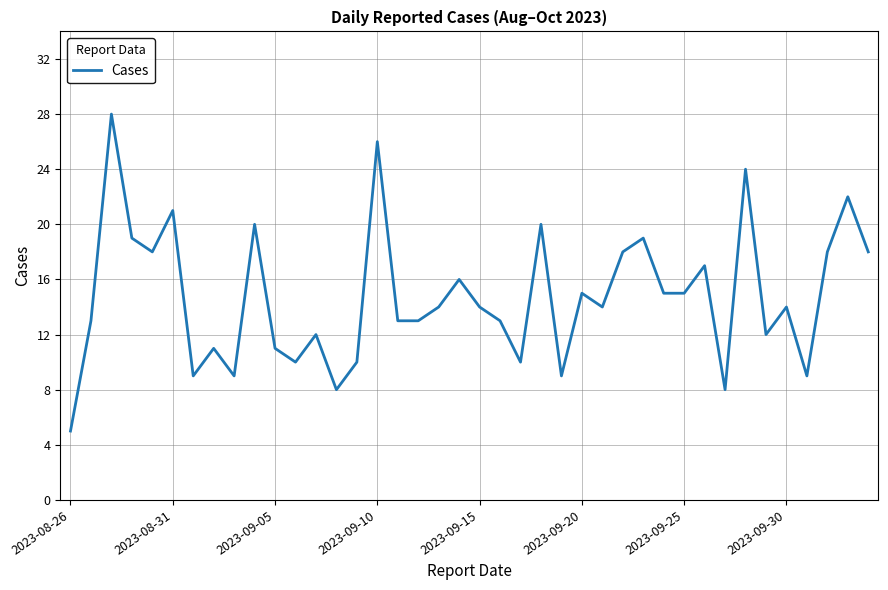

What is the average value?

15